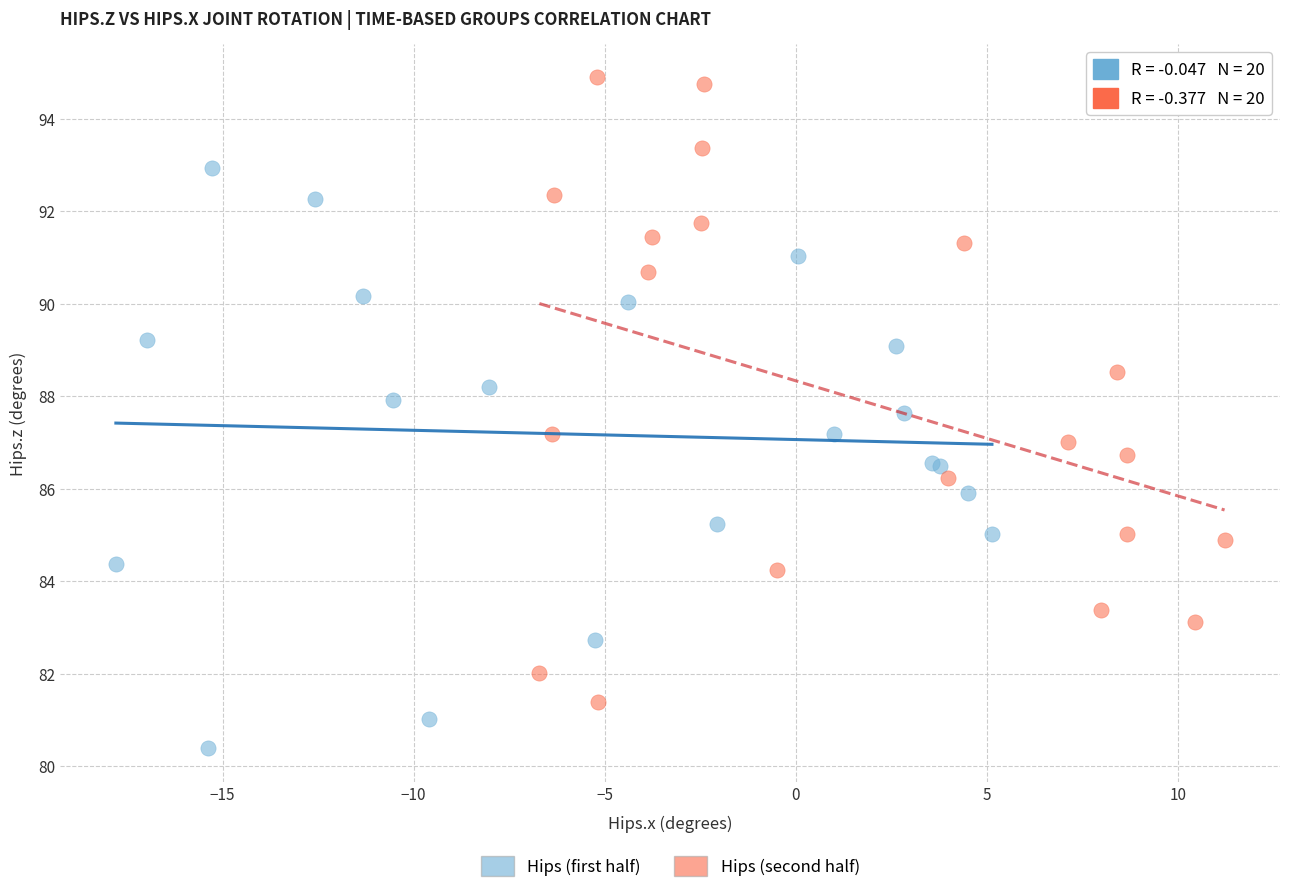

Which series has the largest Y range (max minus min)?

Hips (second half)